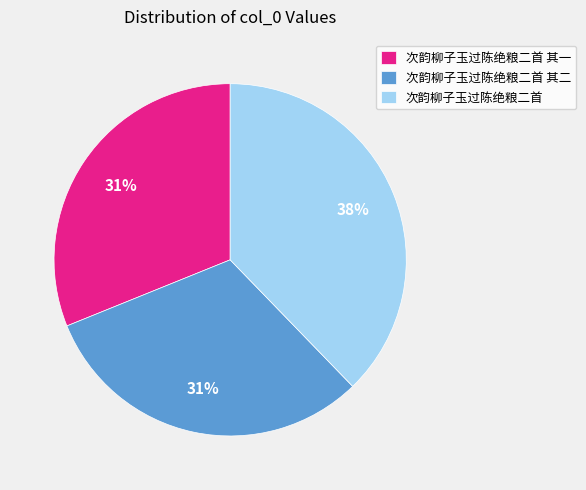

Is it true that 次韵柳子玉过陈绝粮二首 其二 is 46% of the pie?

False